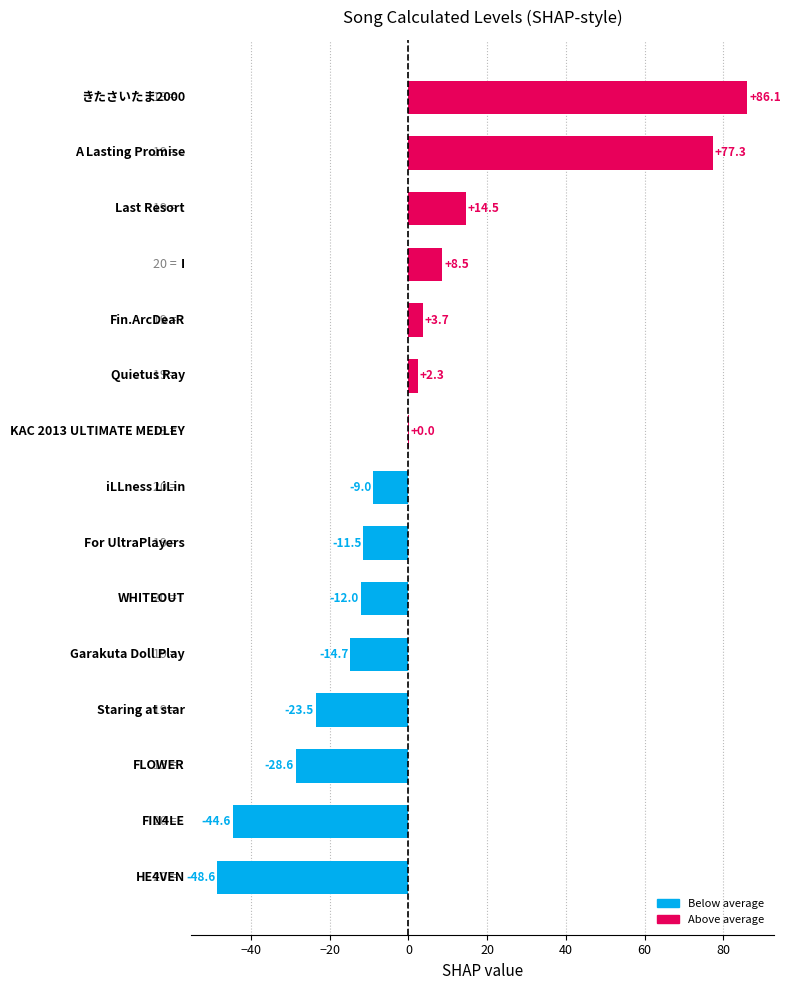

What is the maximum value shown in the chart?

86.1